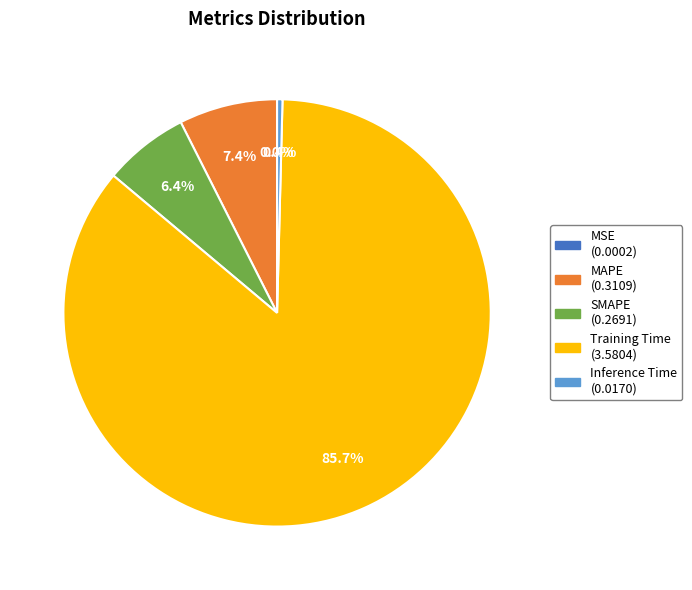

Is there a majority slice in this chart?

Yes